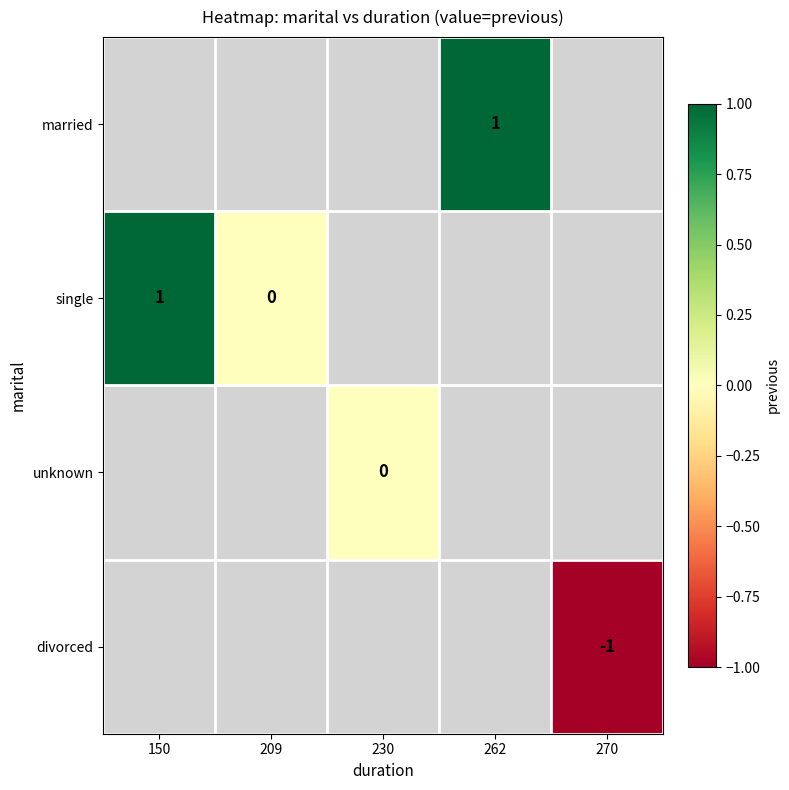

The value of divorced at 270 is -1. True or false?

True